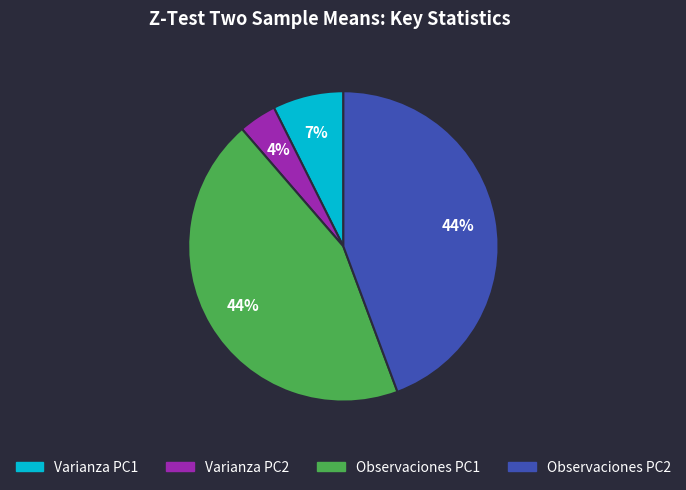

Which category has the smallest portion of the pie?

Varianza PC2